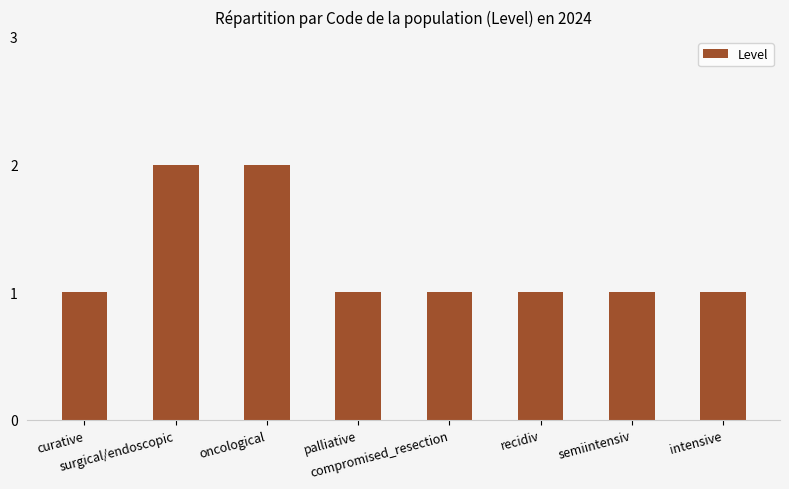

The chart shows a value of 2 at semiintensiv. True or false?

False